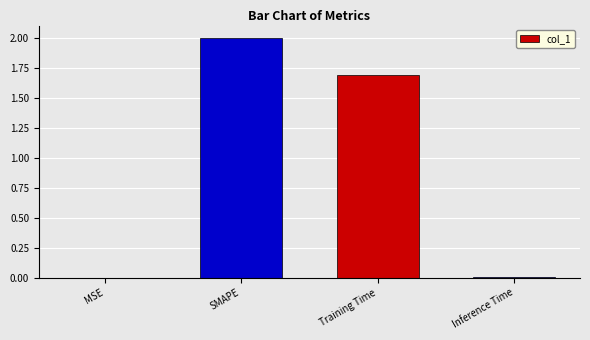

At which label does the data first exceed 1?

SMAPE